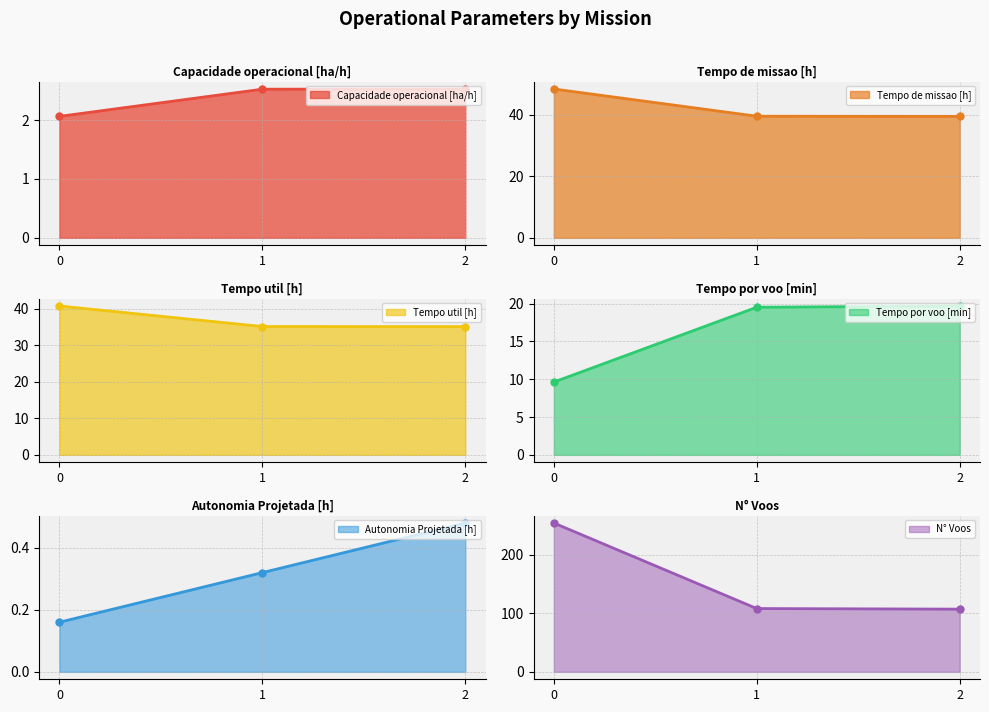

What is the sum of all Tempo util [h] values?

111.0